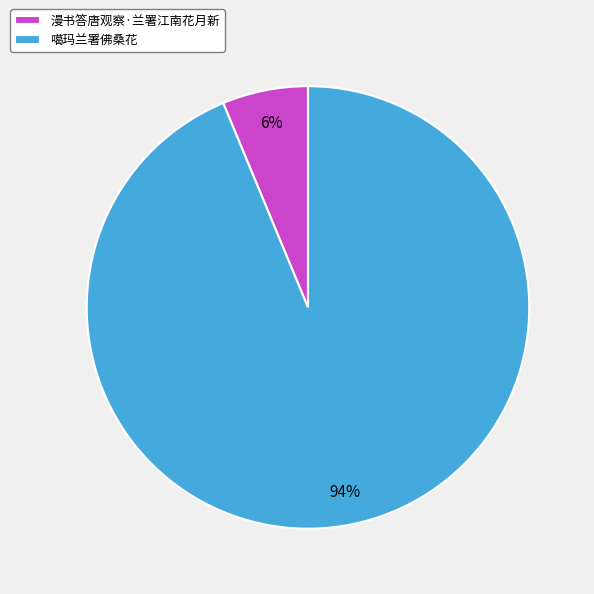

Which has a higher value, 漫书答唐观察·兰署江南花月新 or 噶玛兰署佛桑花?

噶玛兰署佛桑花